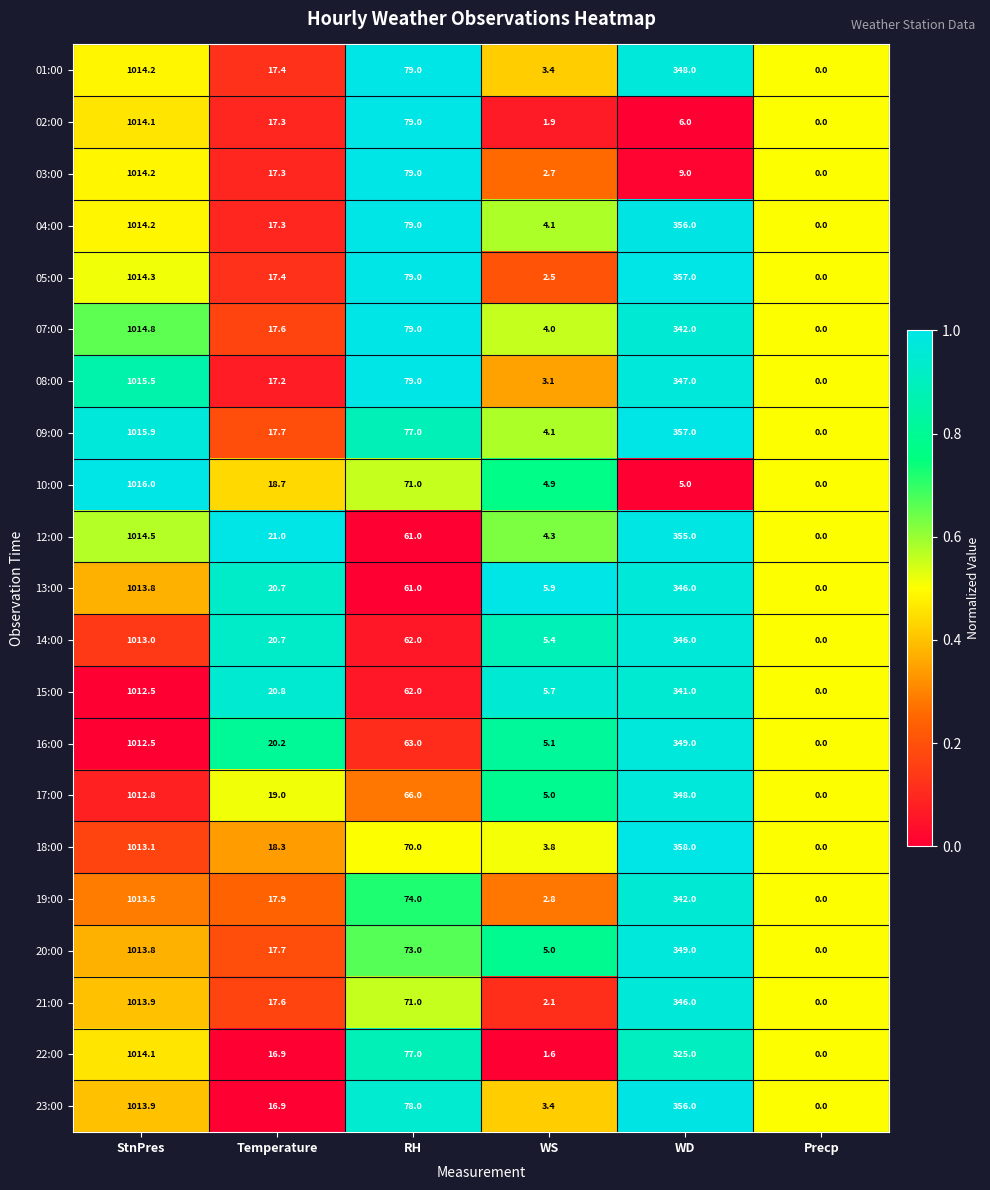

Rank the categories by 23:00 value from lowest to highest.

Precp, WS, Temperature, RH, WD, StnPres